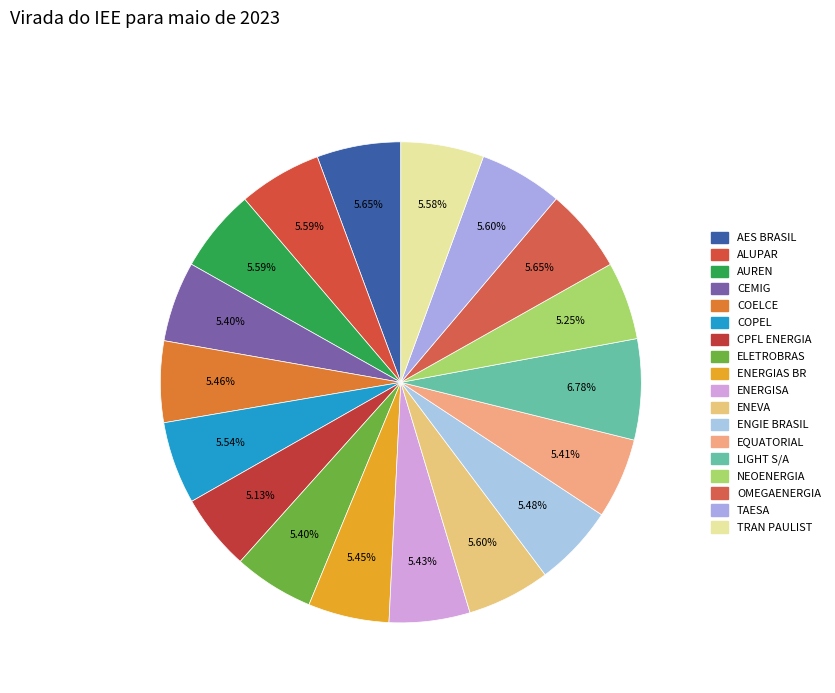

Is there a majority slice in this chart?

No